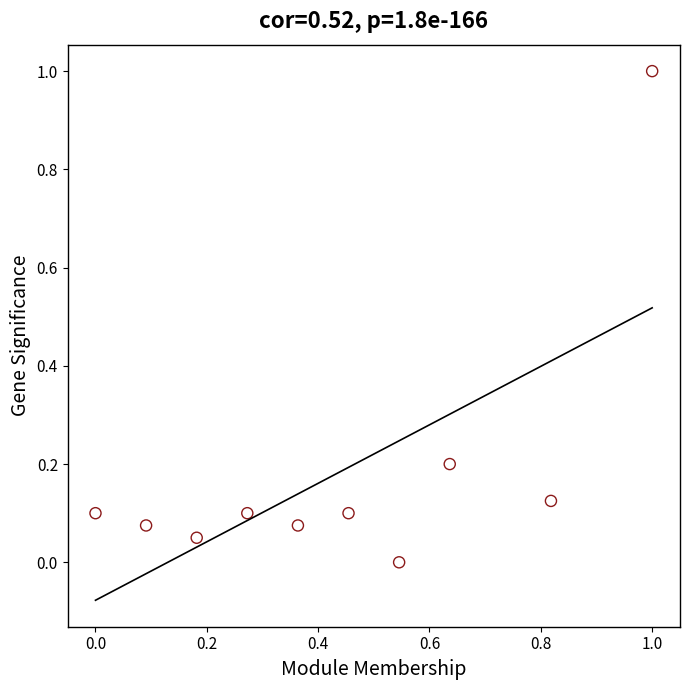

What is the average X value?

0.4